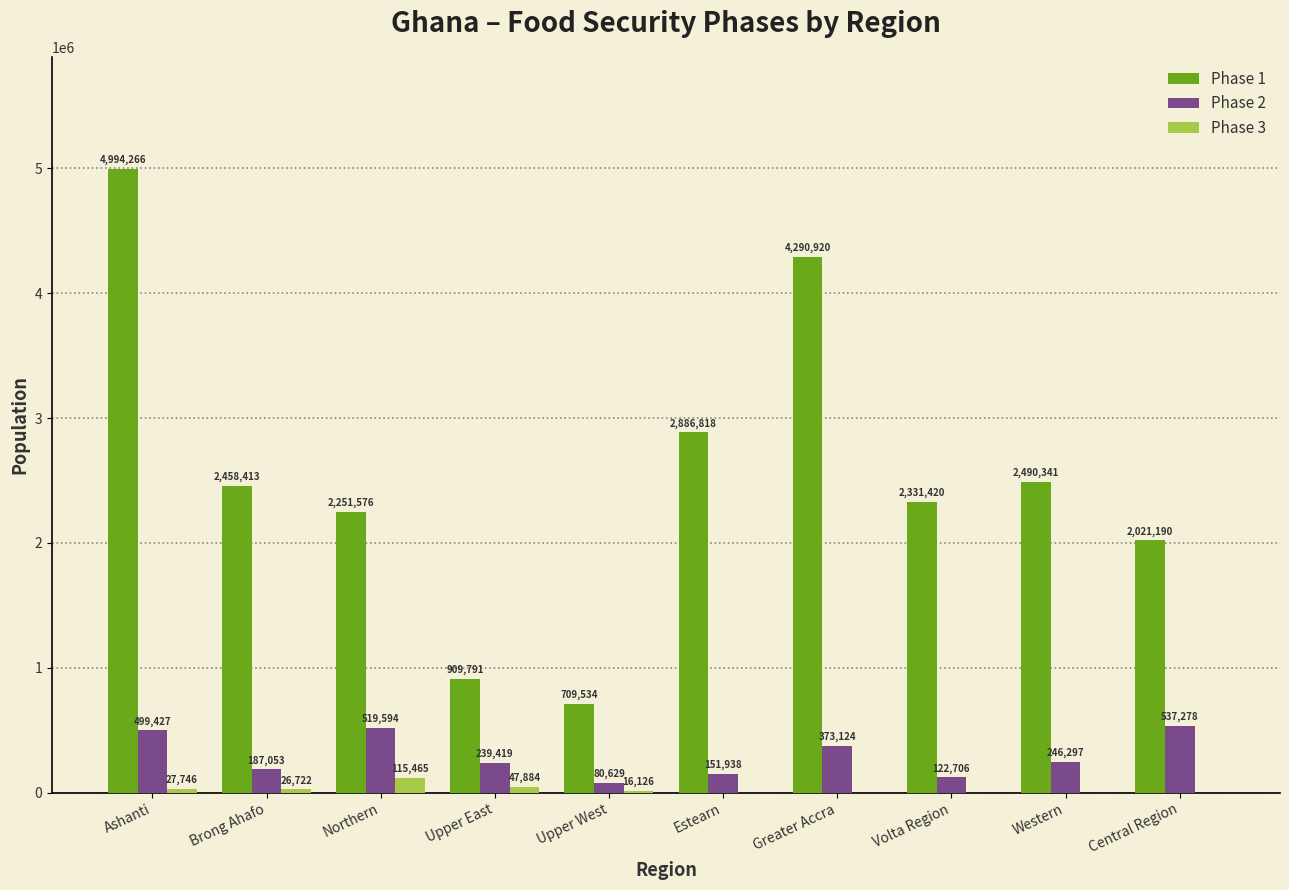

At which label does Phase 1 first exceed 2458413?

Ashanti